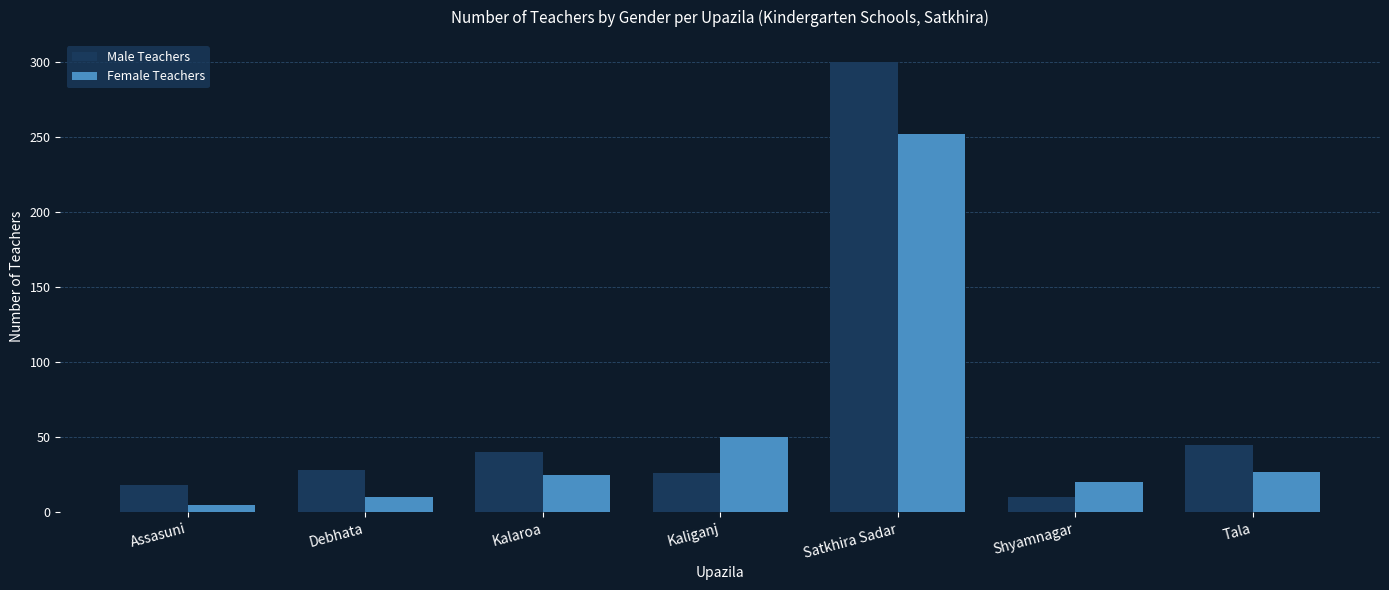

How many data points does each series have?

7